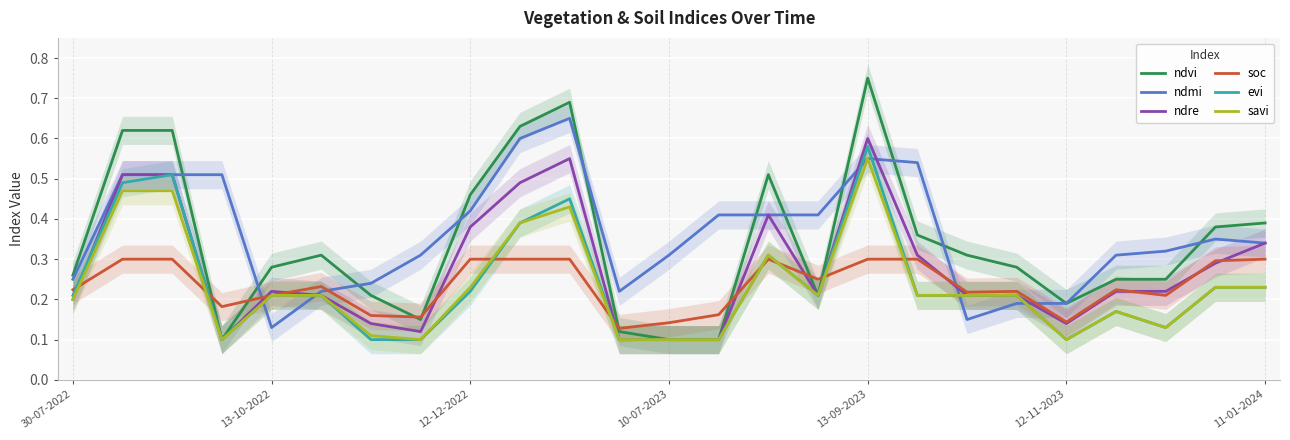

The ndvi series shows 0.1 at 30-07-2022. True or false?

False